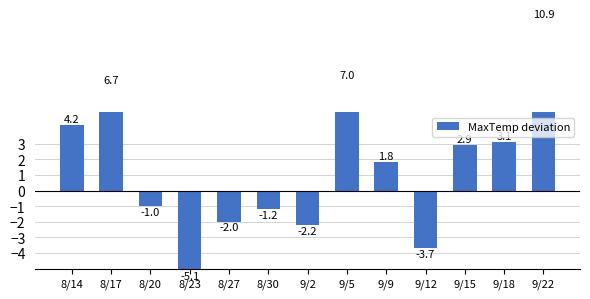

Where does the data first go above 1?

8/14